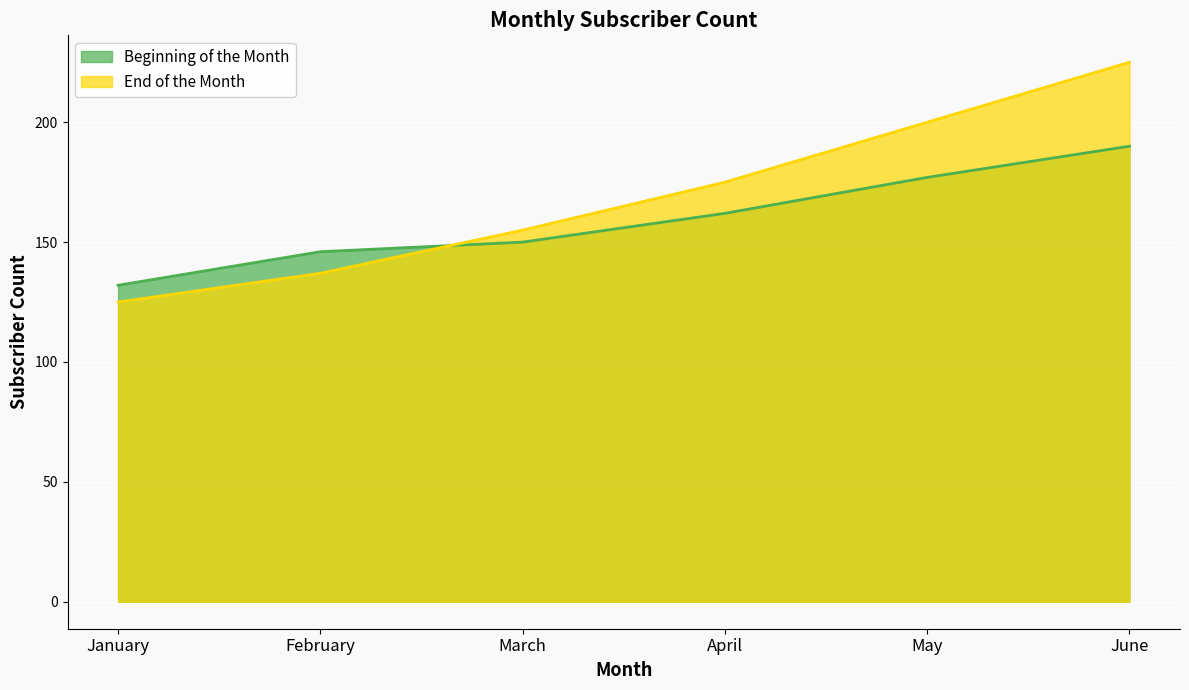

The End of the Month series shows 230 at February. True or false?

False